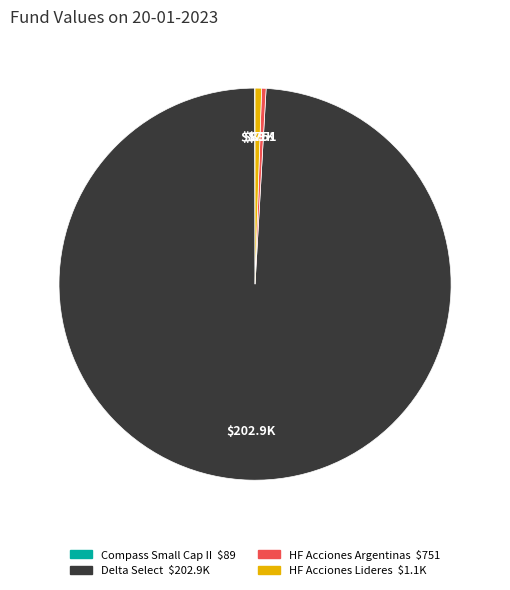

Which slice is the largest?

Delta Select